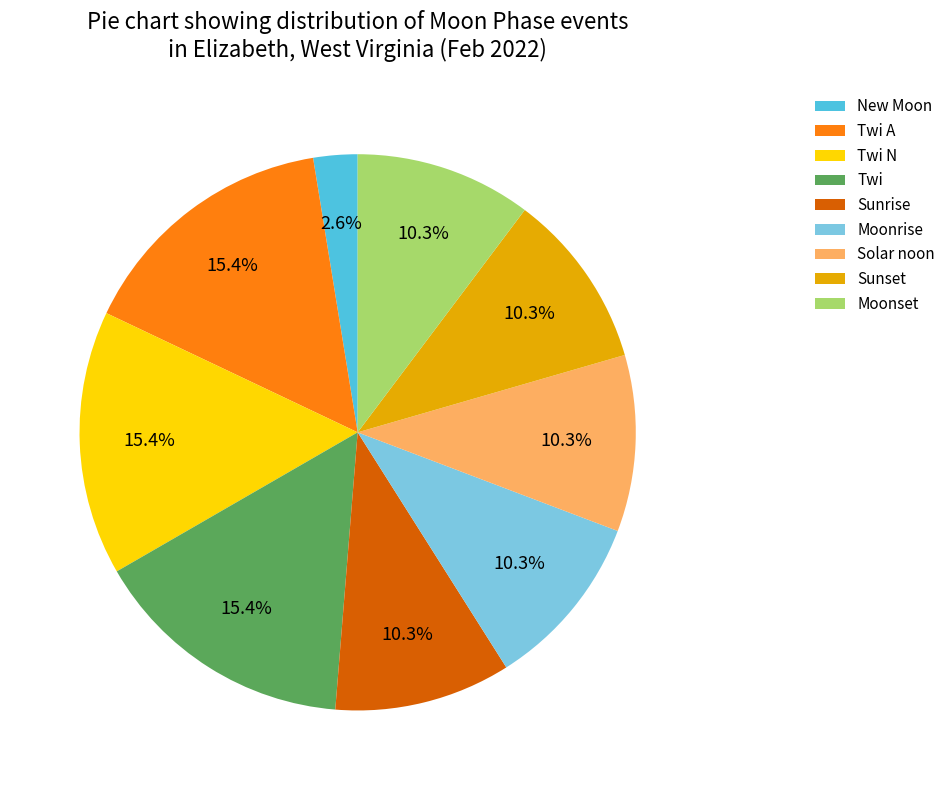

Is the sum of Sunset and Sunrise greater than half?

No